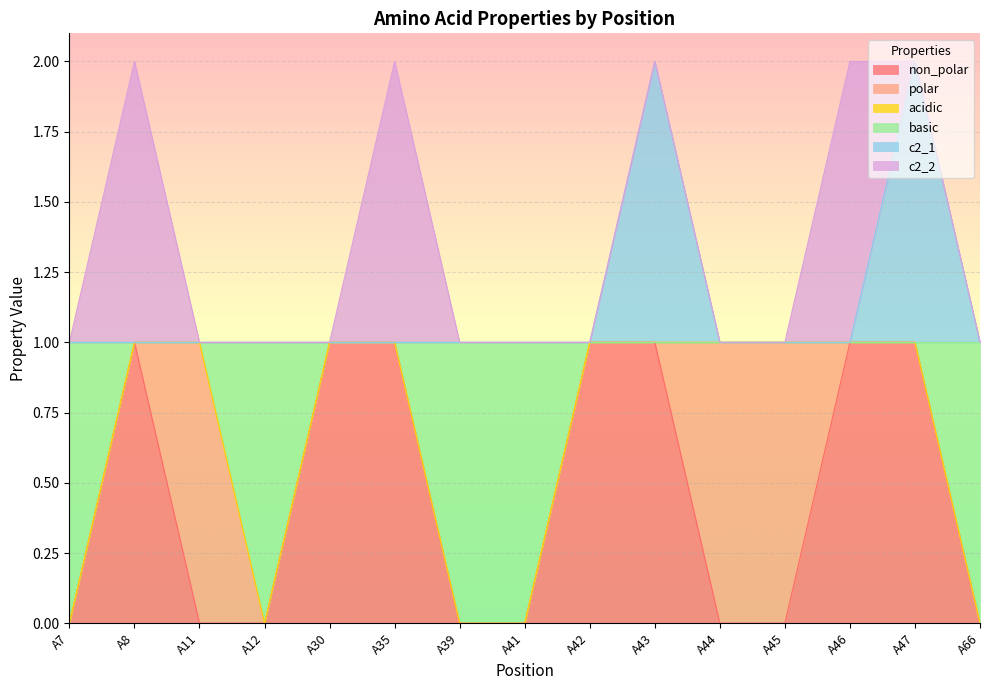

How many lines are shown in the chart?

6